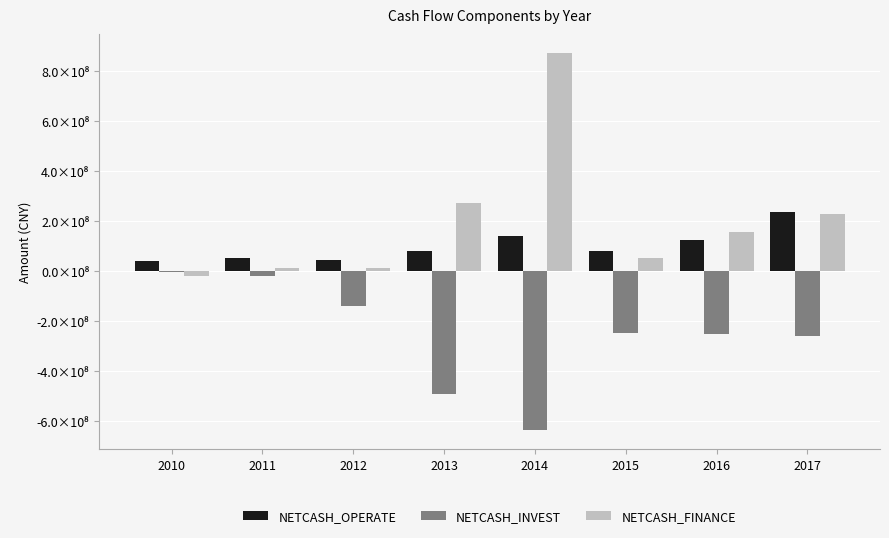

At which label does NETCASH_INVEST reach its minimum?

2014